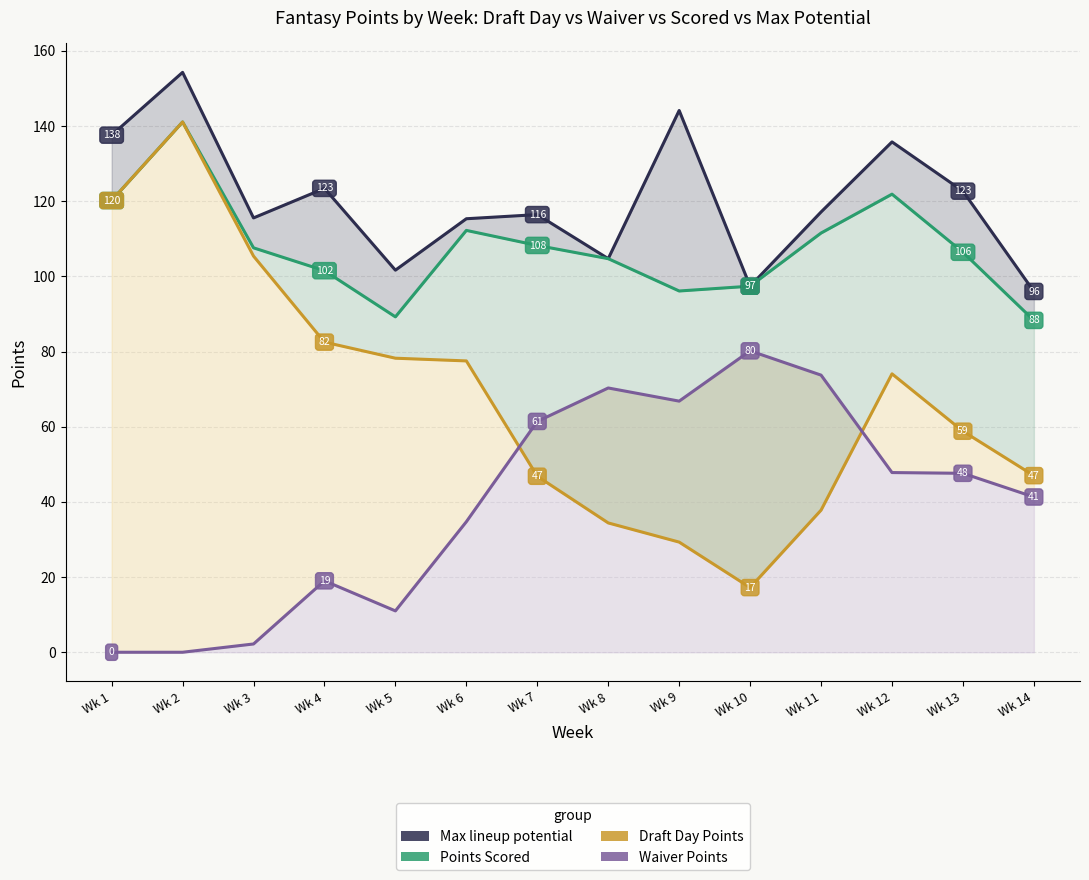

List the series in order of their overall mean, lowest first.

Waiver Points, Draft Day Points, Points Scored, Max lineup potential